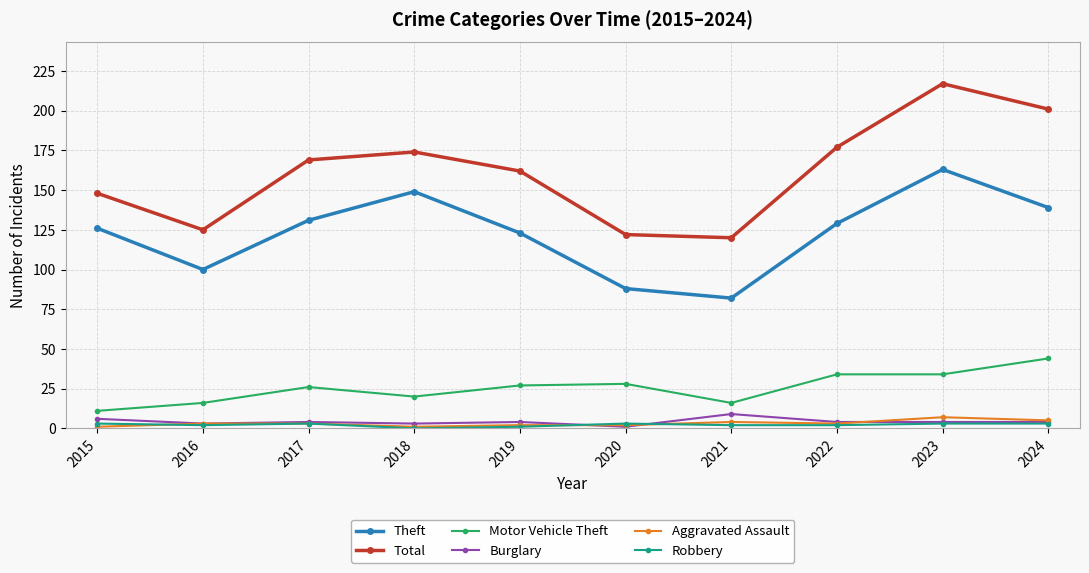

Reading left to right, transcribe all the data shown in this chart.

Theft: 126	100	131	149	123	88	82	129	163	139
Total: 148	125	169	174	162	122	120	177	217	201
Motor Vehicle Theft: 11	16	26	20	27	28	16	34	34	44
Burglary: 6	3	4	3	4	1	9	4	4	4
Aggravated Assault: 1	3	3	1	2	2	4	3	7	5
Robbery: 3	2	3	0	1	3	2	2	3	3